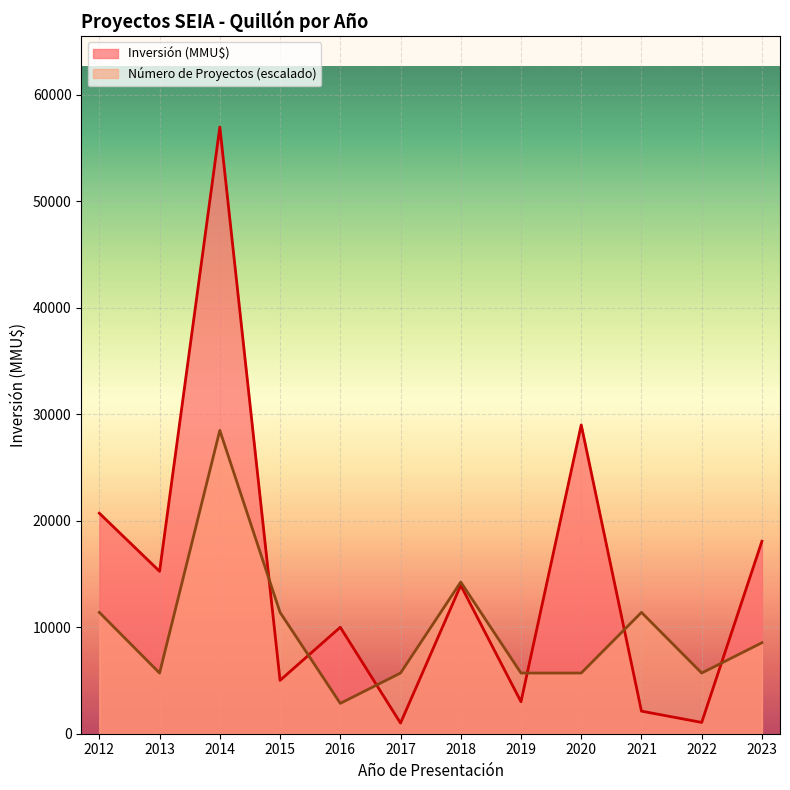

What is the minimum value shown in the chart?

1000.0